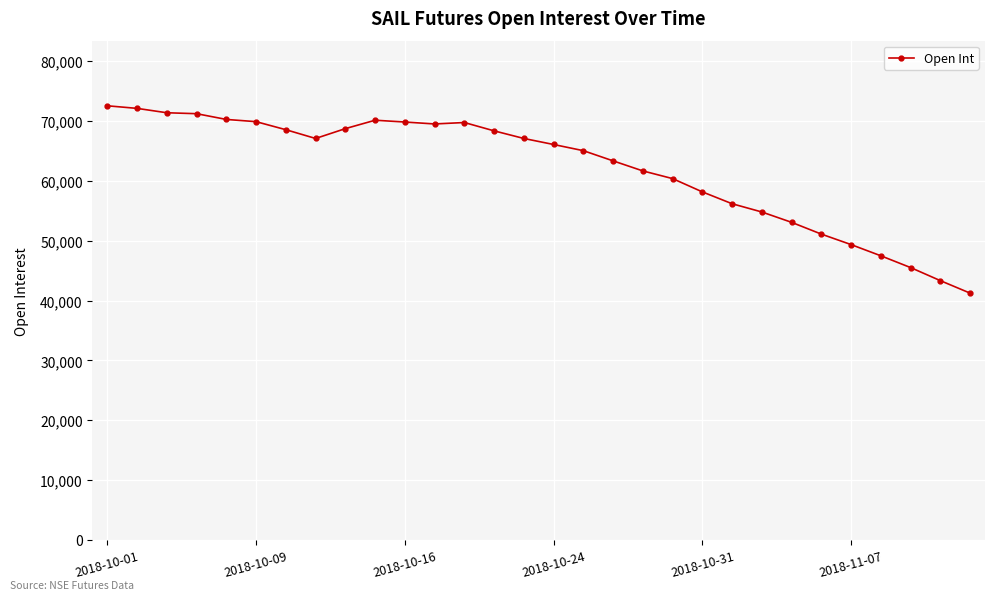

What is the value of the 27th point from the left?

47484